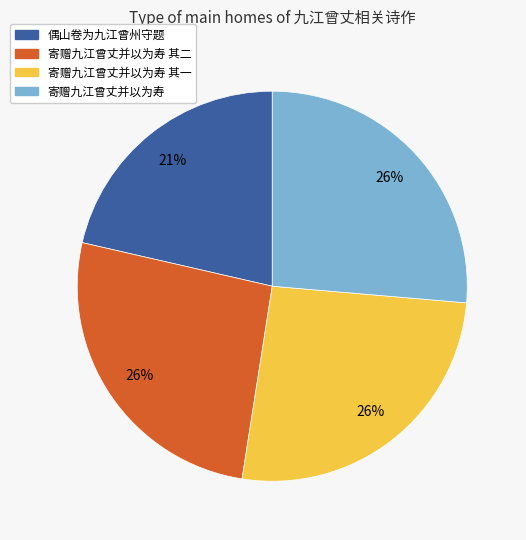

Is there any slice that represents more than half of the pie?

No